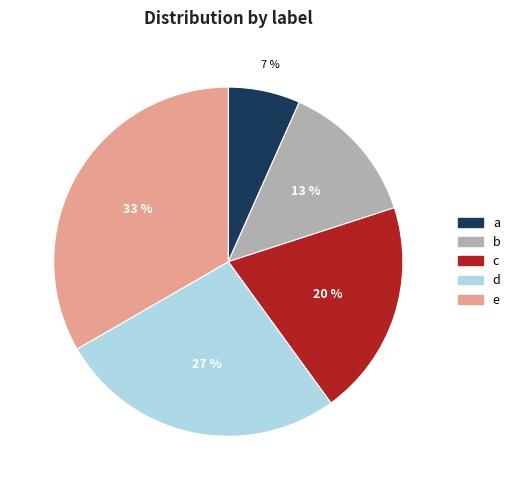

Which slice is the smallest?

a